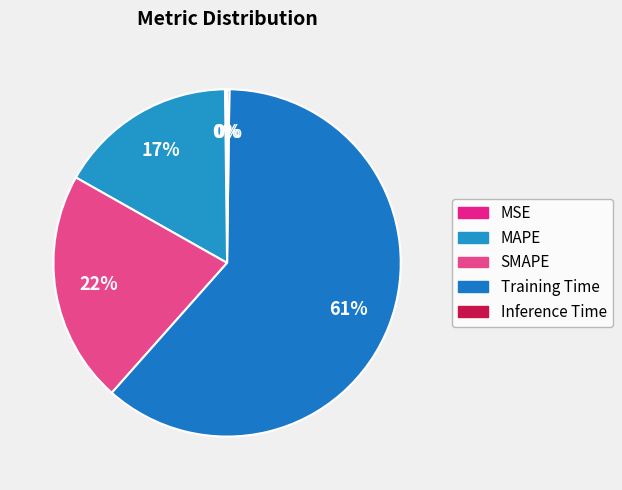

How many segments does this pie chart have?

5